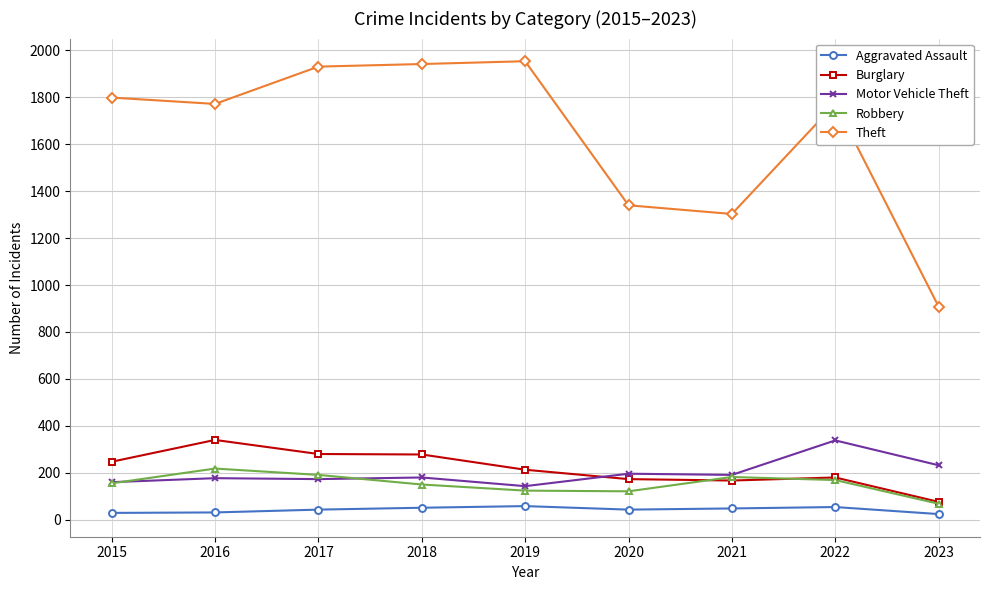

What is the minimum value shown in the chart?

24